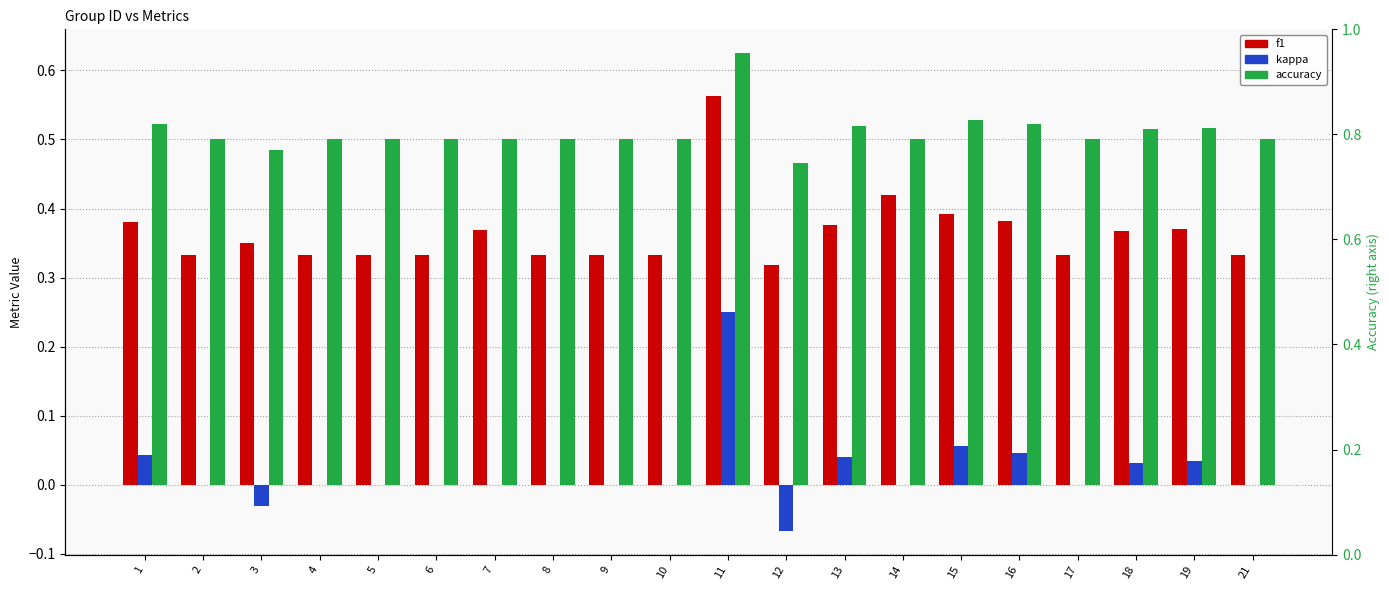

Is the value of f1 at 16 greater than the value of kappa at 1?

Yes